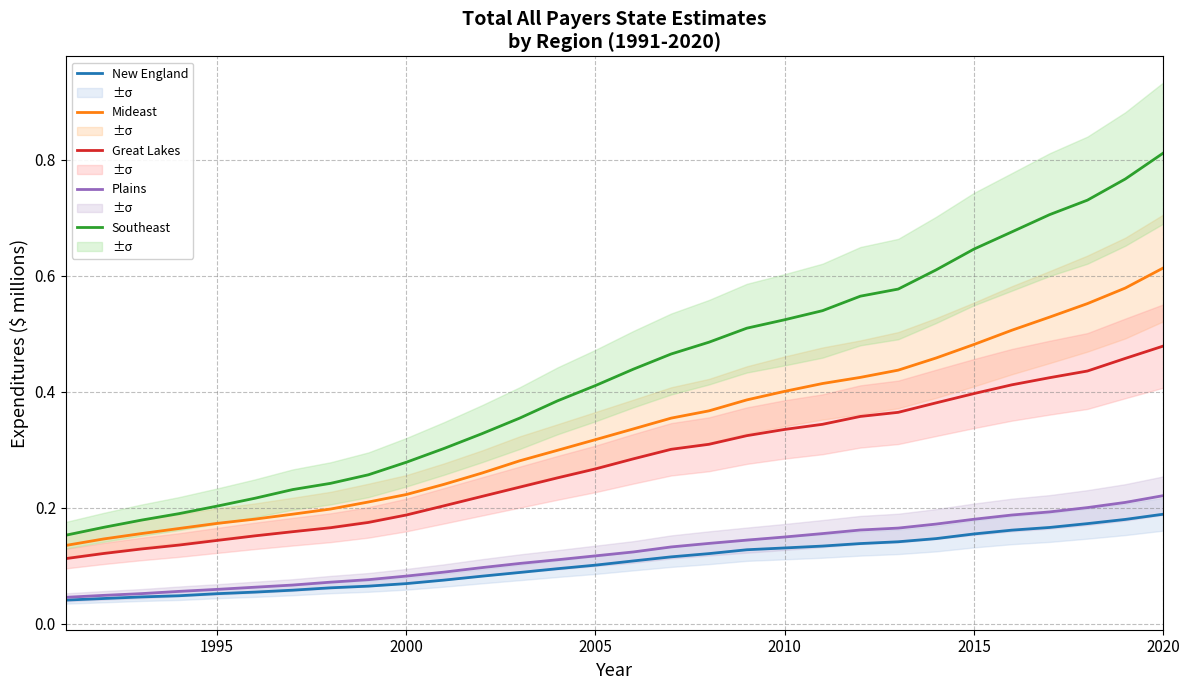

True or false: Great Lakes and Southeast intersect in this chart.

False